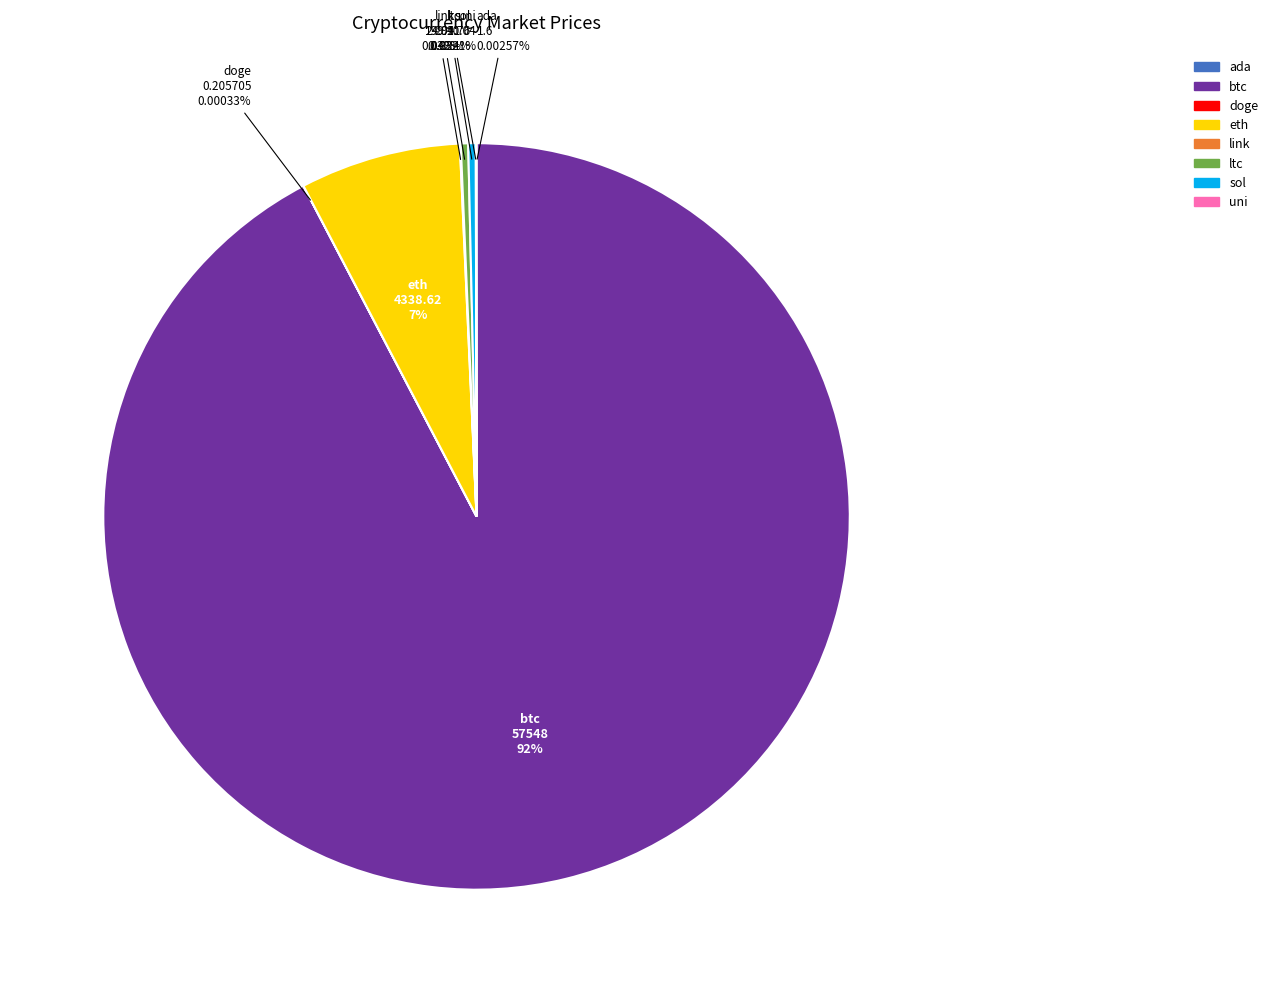

Which category has the biggest portion of the pie?

btc